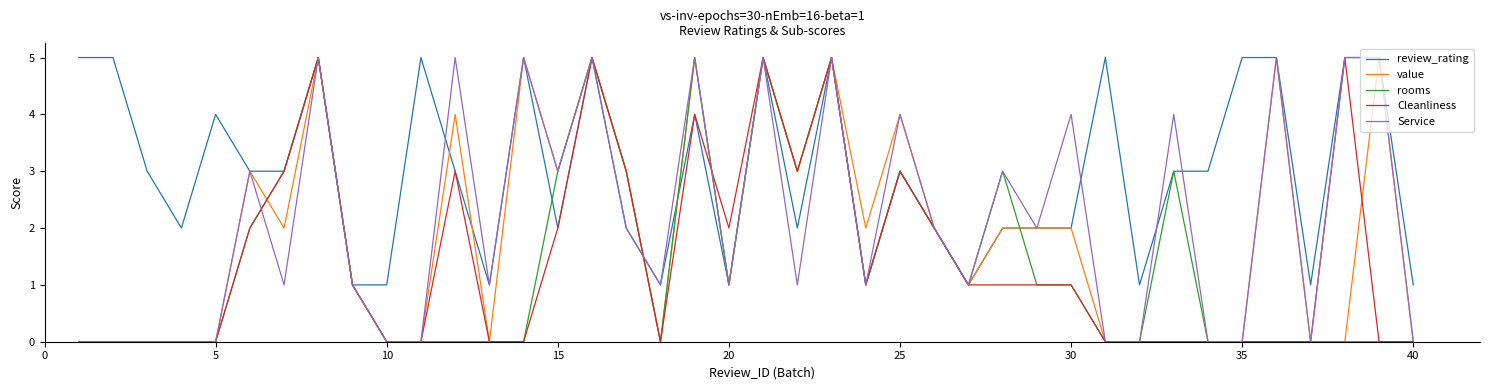

What is the greatest value displayed?

5